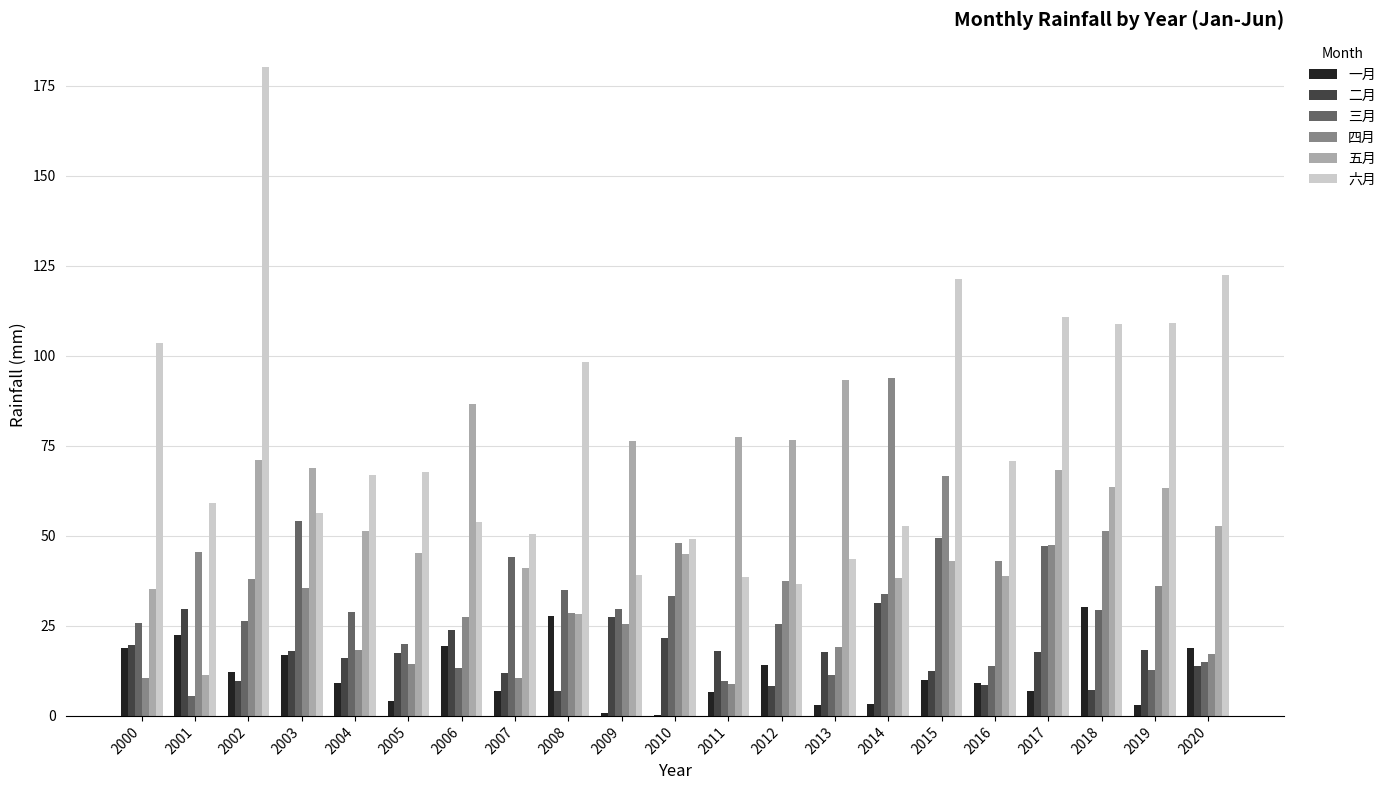

What is the approximate value of 五月 at 2017?

68.4